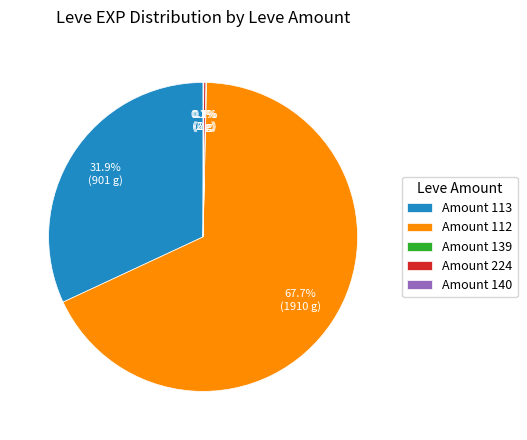

What is the majority slice?

Amount 112